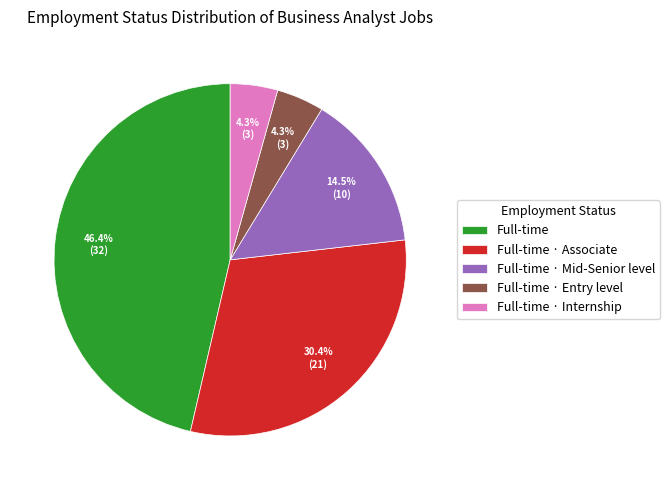

Is the sum of Full-time · Associate and Full-time · Internship greater than half?

No